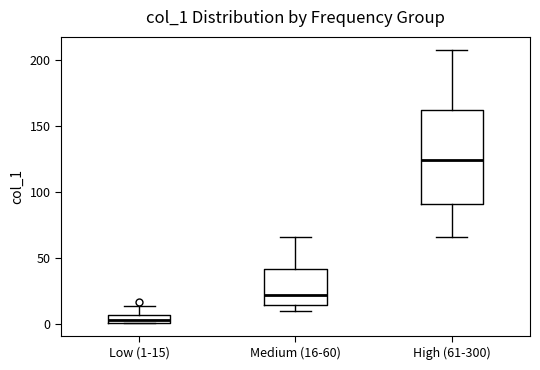

Where is the upper edge of the box for Medium (16-60) on the y-axis? The values are not printed on the chart, so give them approximately, as read against the axis.

40